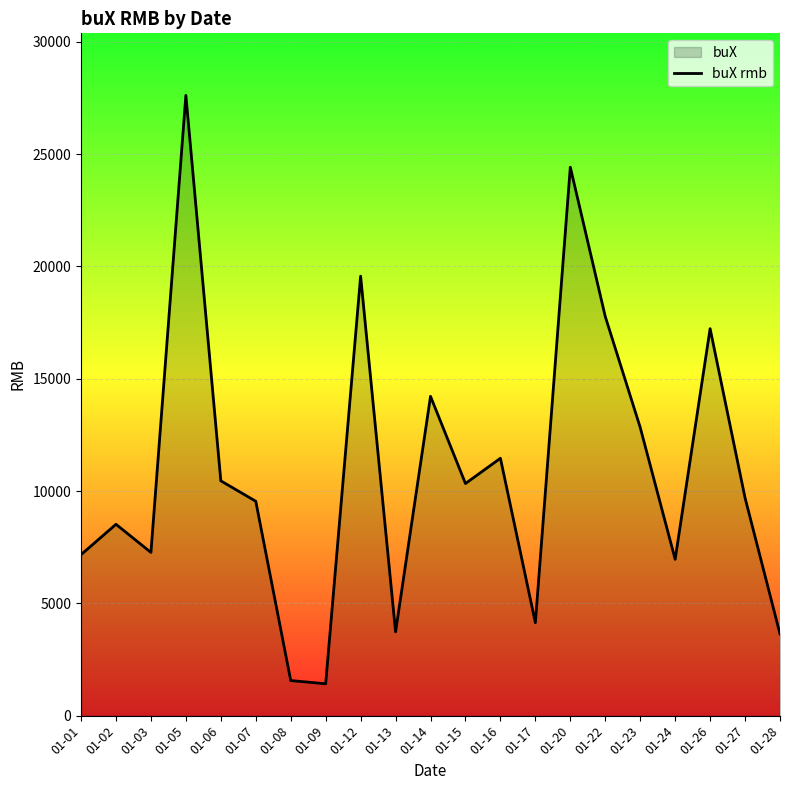

Which category has the lowest value across all series?

01-09